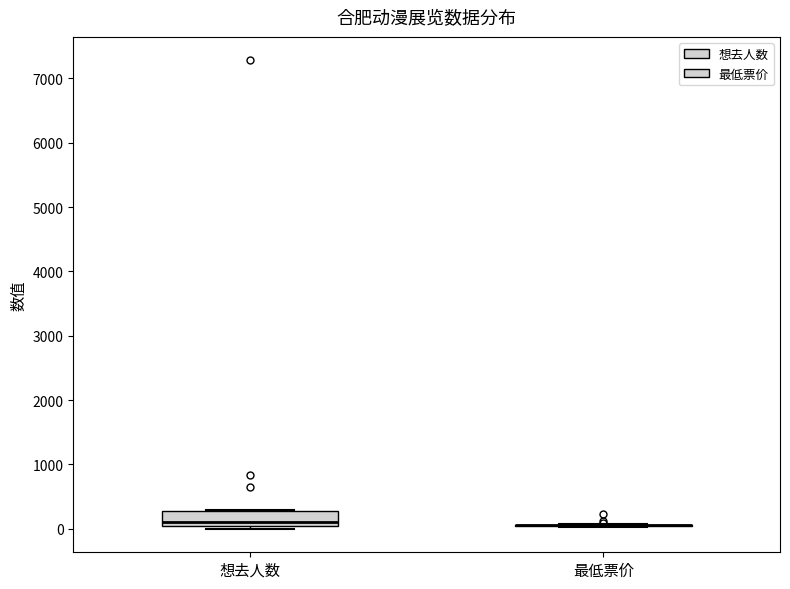

Reading left to right, read every box against the y-axis: the position of its median line, the range the box covers, and the ends of its whiskers. The values are not printed on the chart, so give them approximately, as read against the axis.

想去人数: median 100, box 0 to 300, whiskers 0 (just below the box's lower edge) to 300
最低票价: box collapsed to a line at 100, whiskers 0 to 100